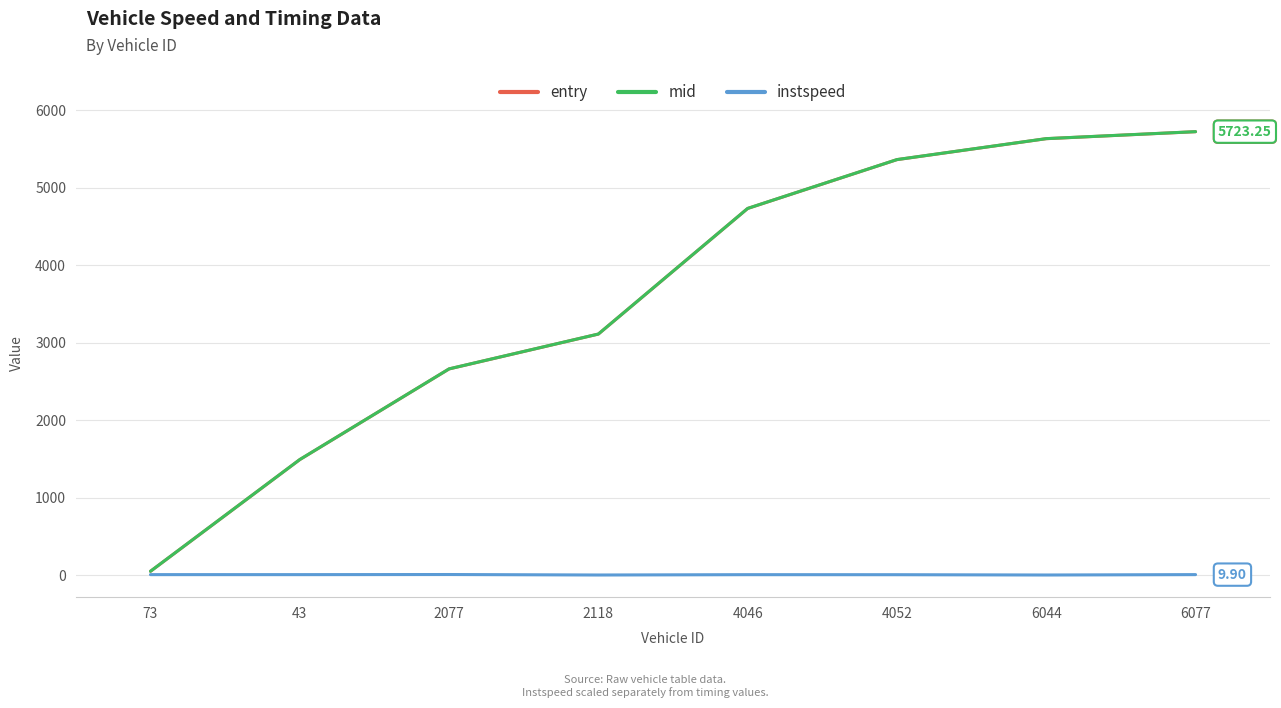

What is the sum of all instspeed values?

68.6